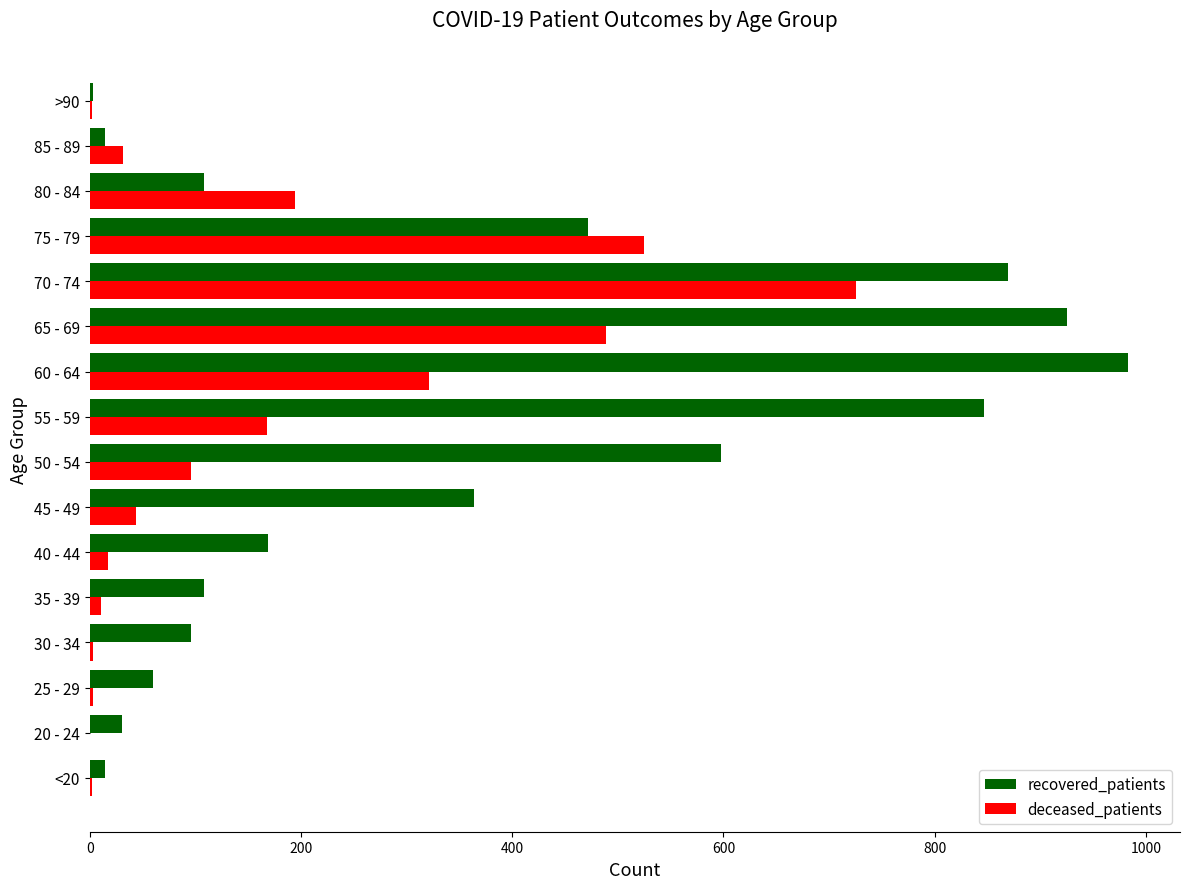

Between <20 and 60 - 64, which series saw the biggest shift?

recovered_patients